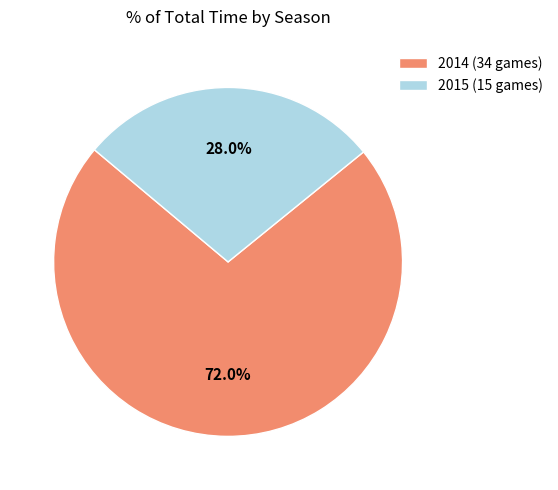

How many slices are in this pie chart?

2